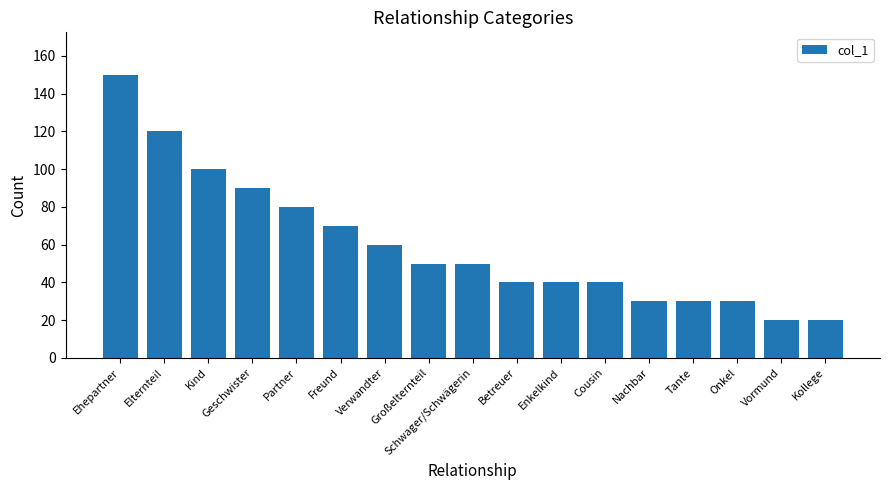

Between Kollege and Kind, which is larger?

Kind